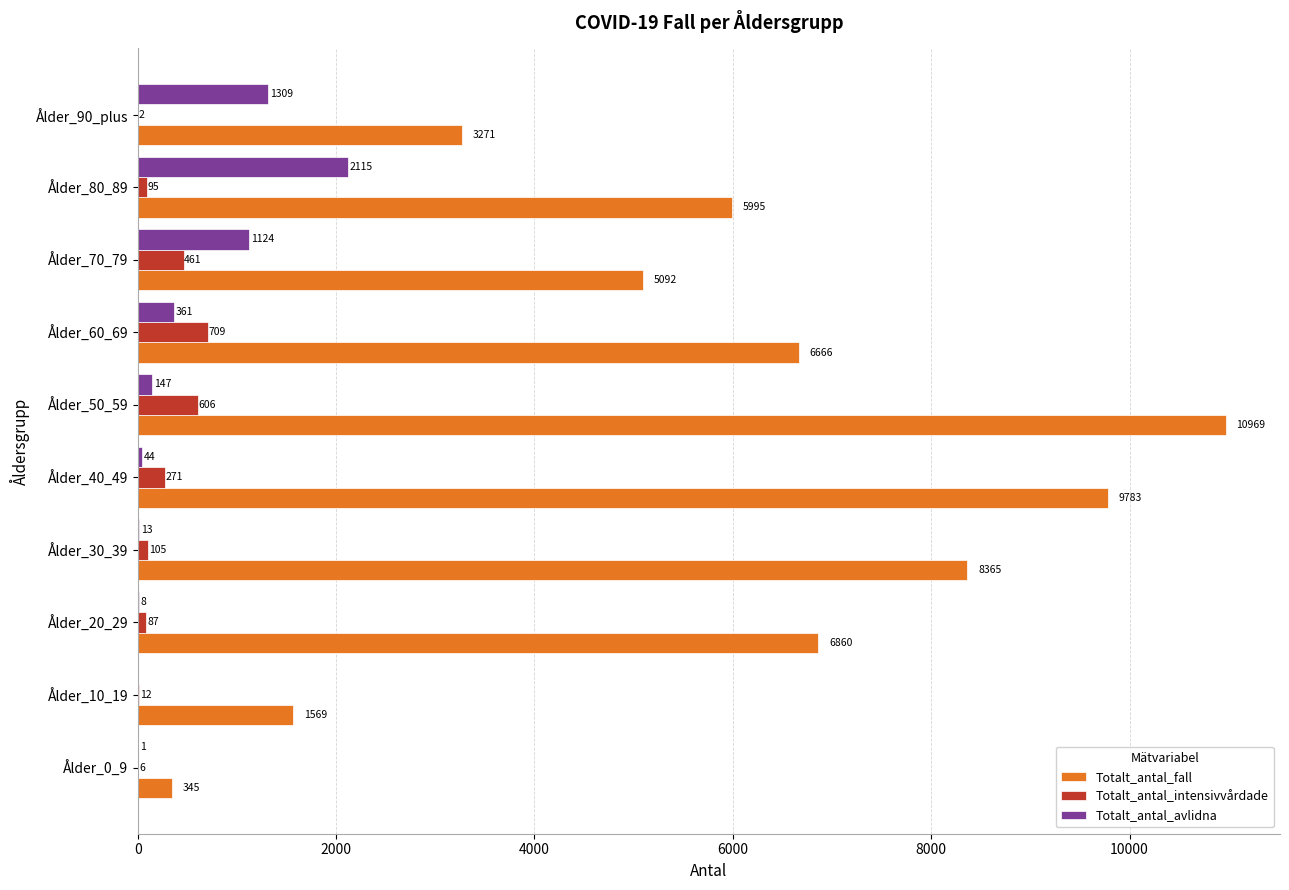

Which series has the largest total across all categories?

Totalt_antal_fall